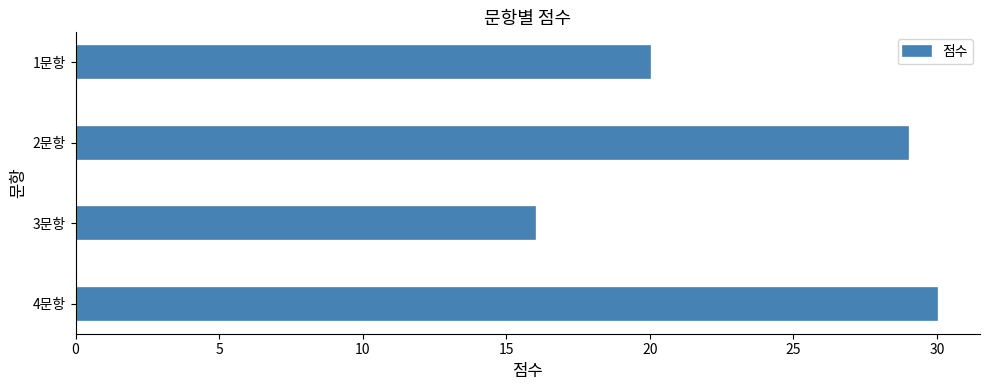

List the labels in order of value, smallest first.

3문항, 1문항, 2문항, 4문항